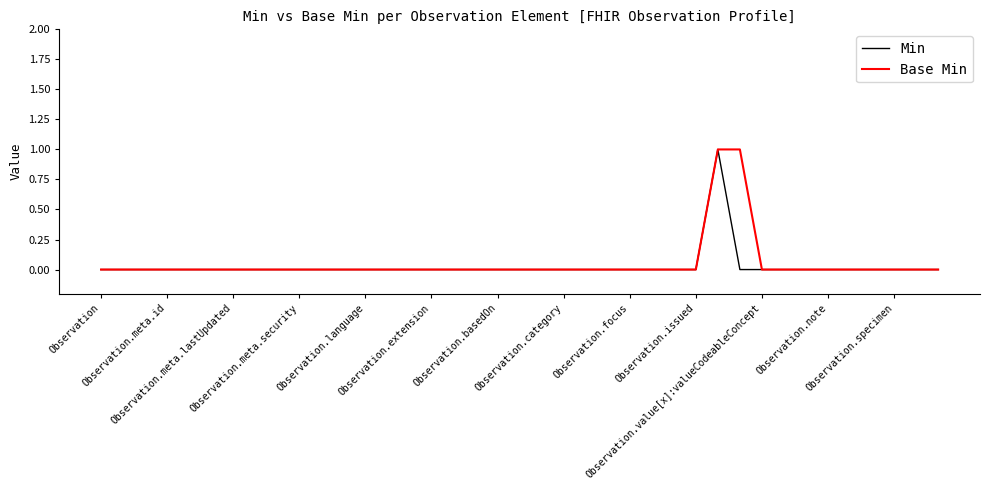

How many lines are shown in the chart?

2